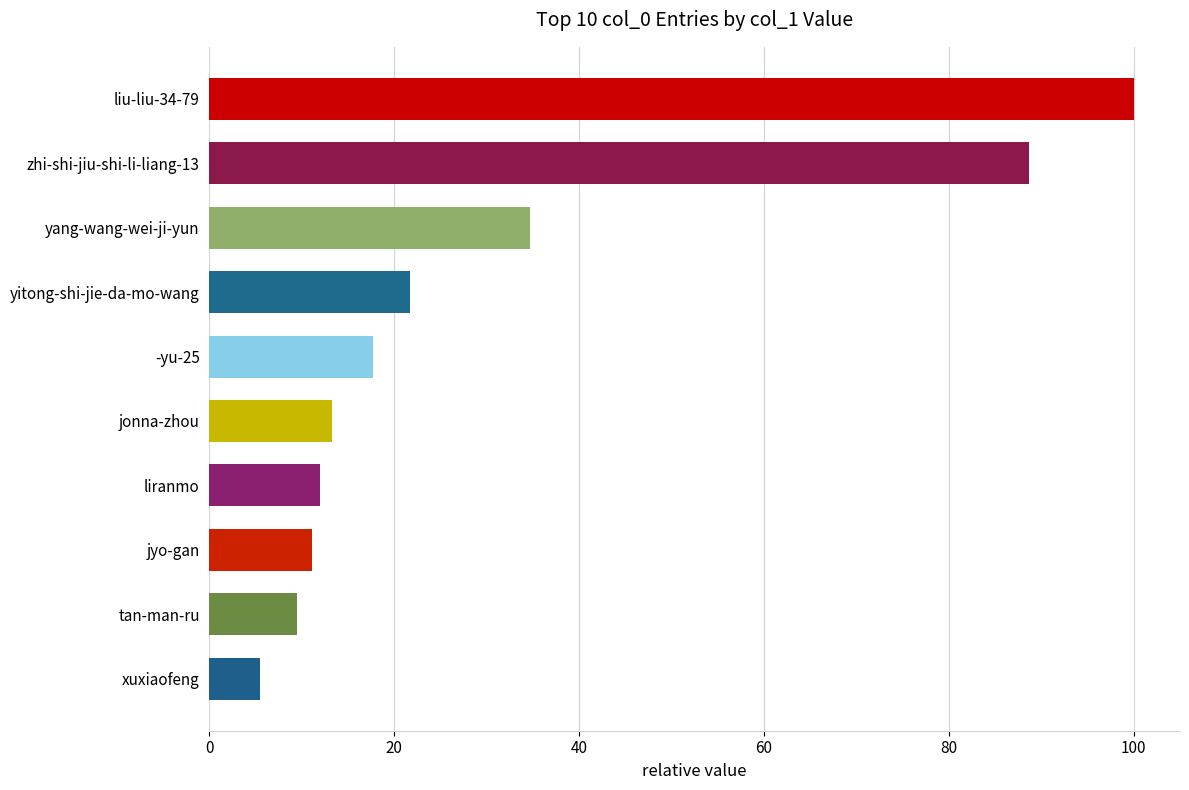

Reading top to bottom, extract all data points from this chart.

liu-liu-34-79=100.0	zhi-shi-jiu-shi-li-liang-13=88.6	yang-wang-wei-ji-yun=34.7	yitong-shi-jie-da-mo-wang=21.7	-yu-25=17.7	jonna-zhou=13.3	liranmo=12.0	jyo-gan=11.1	tan-man-ru=9.4	xuxiaofeng=5.5